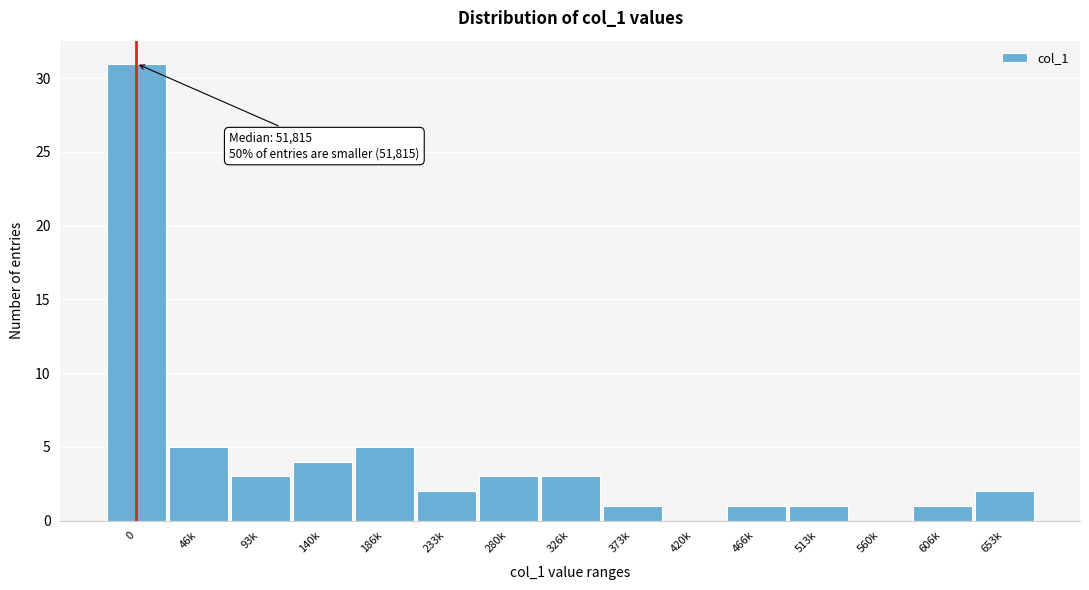

Reading right to left, what are all the values shown in this chart?

653k=2	606k=1	560k=0	513k=1	466k=1	420k=0	373k=1	326k=3	280k=3	233k=2	186k=5	140k=4	93k=3	46k=5	0=31